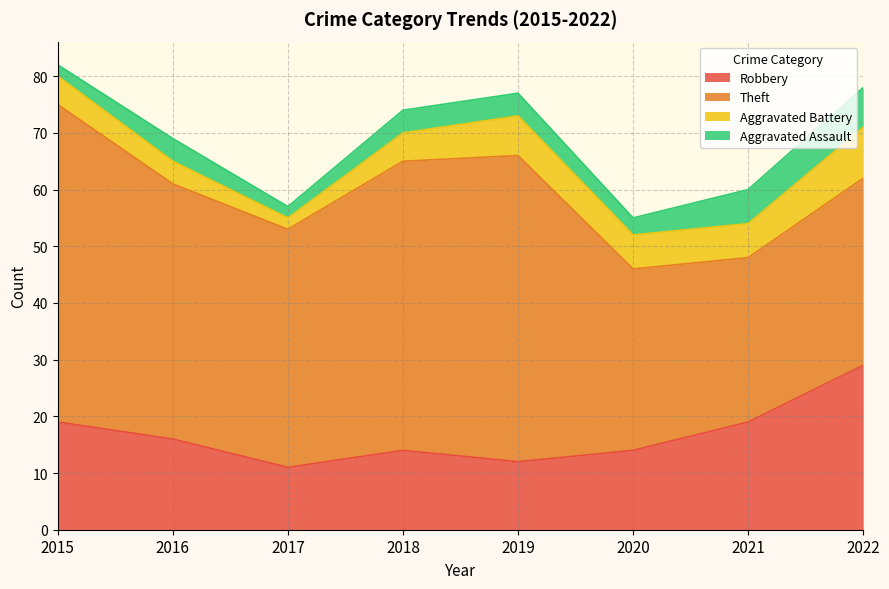

Is it true that Theft equals 66 at 2017?

False